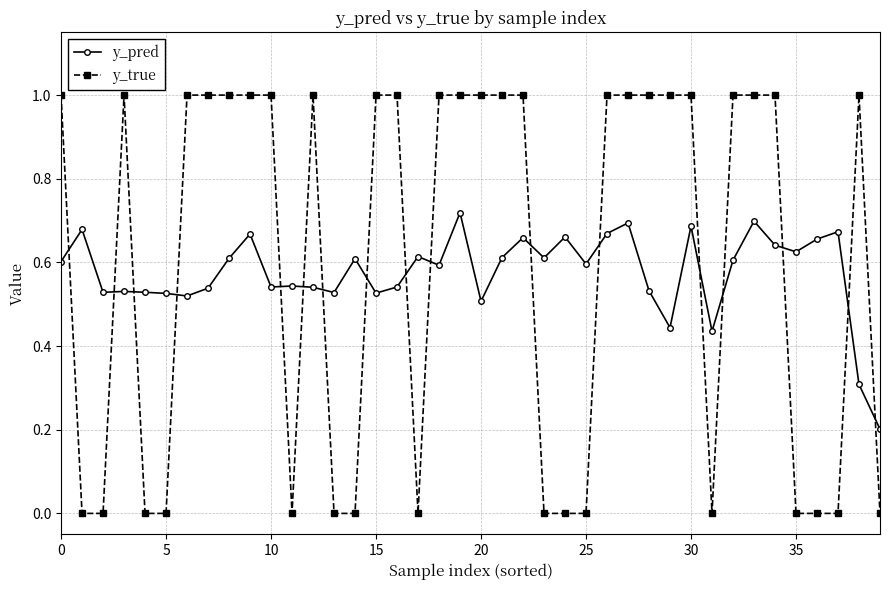

List the series in order of their peak value, highest first.

y_true, y_pred